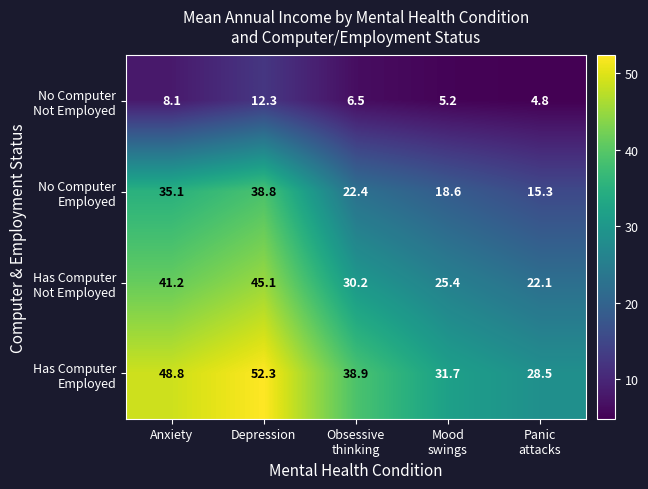

At which category is the sum across all series the highest?

Depression